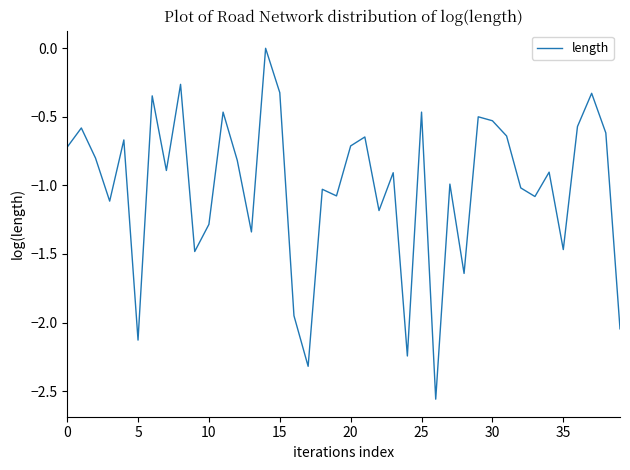

What is the difference between the maximum and minimum values?

2.6